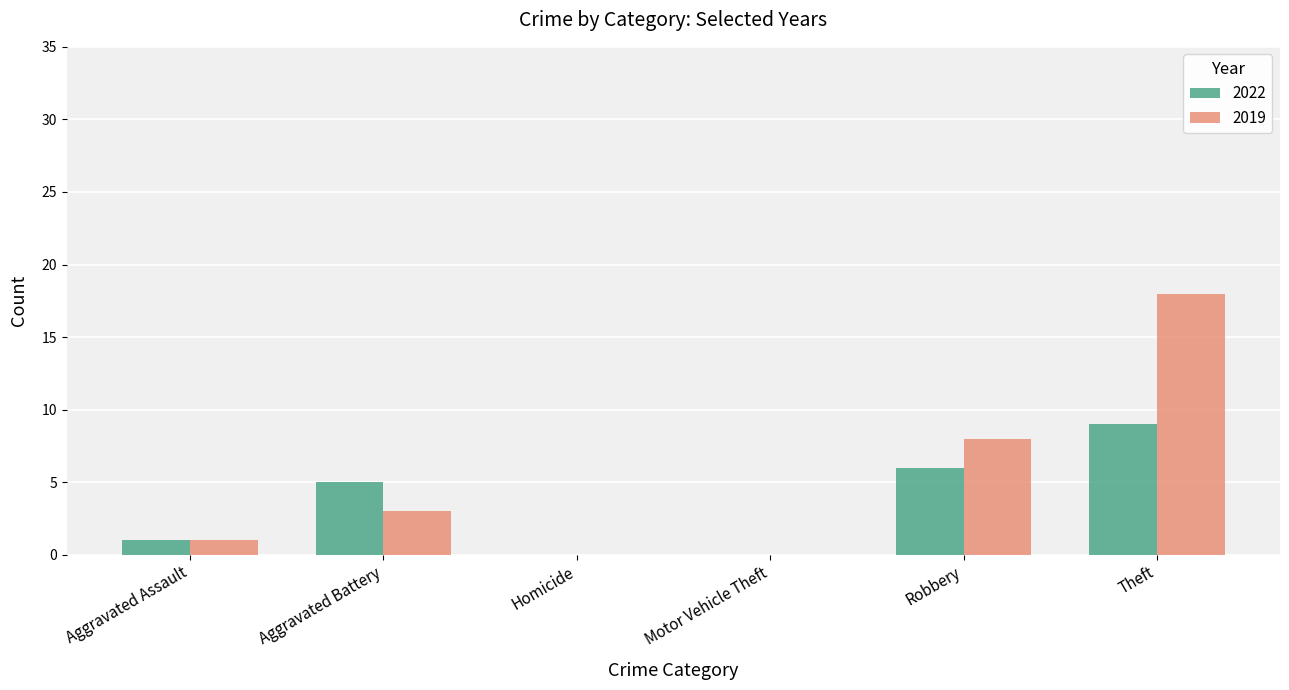

What are all the series names shown in the legend?

2022, 2019